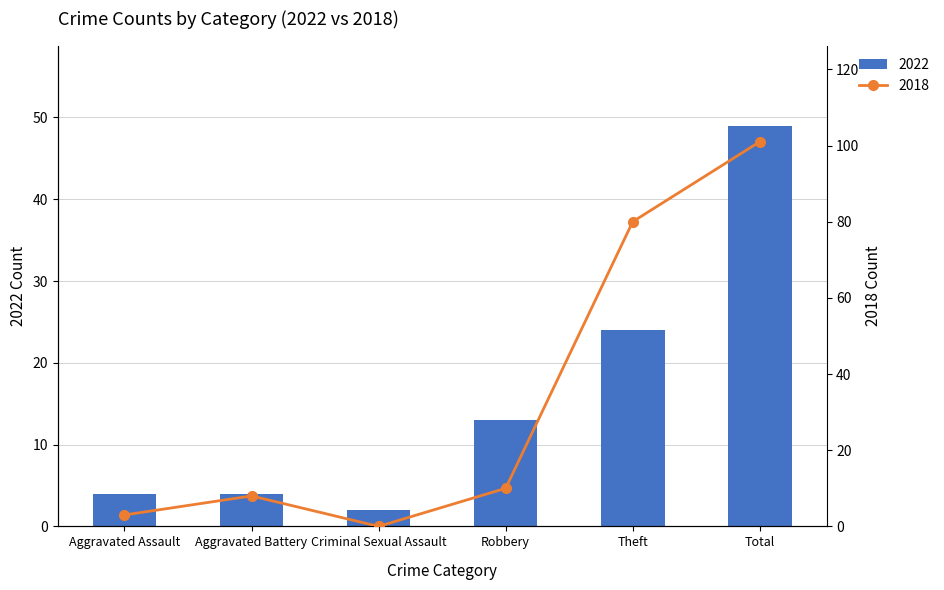

How many data points in 2018 are above 10?

2